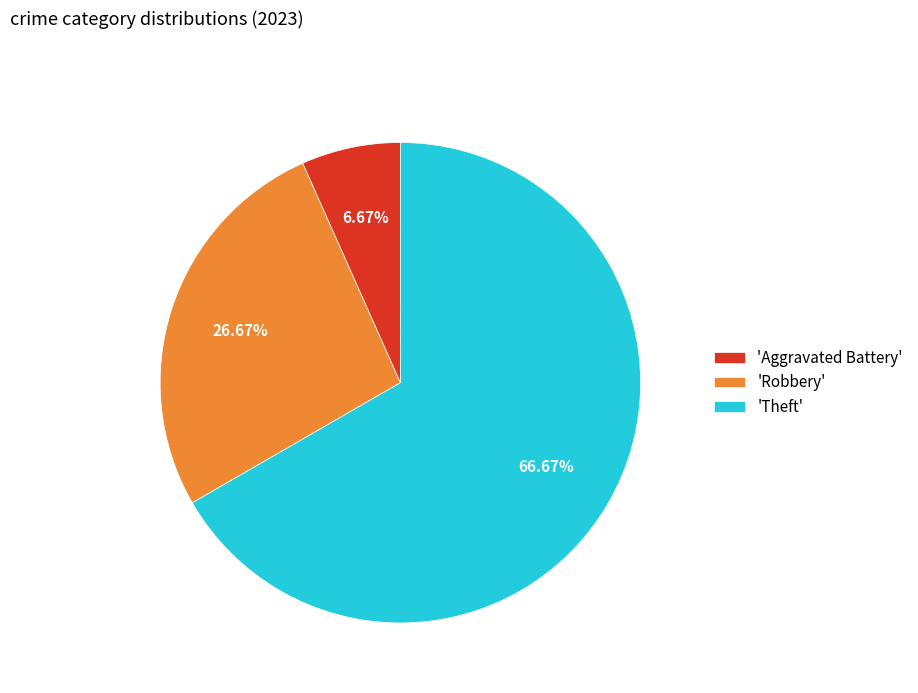

Does any single category account for the majority?

Yes